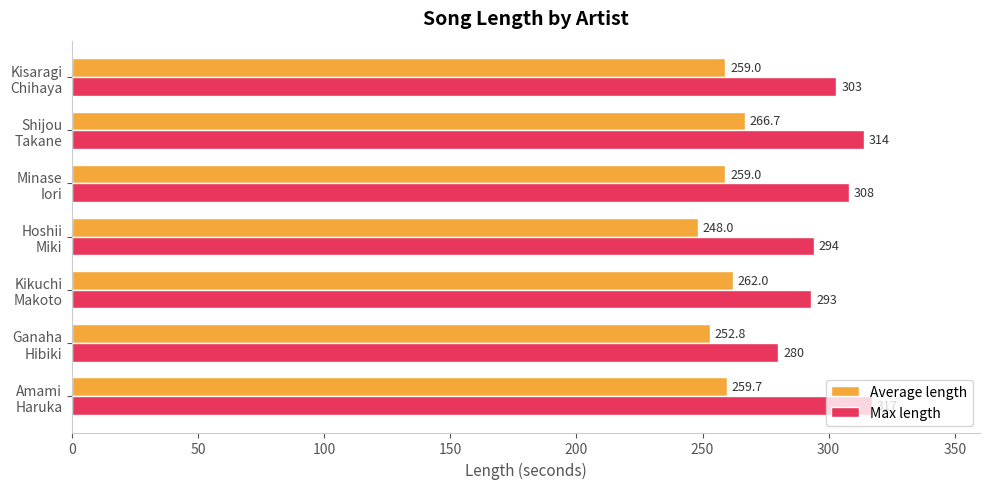

What is the difference between the maximum and minimum values in the Max length series?

37.0